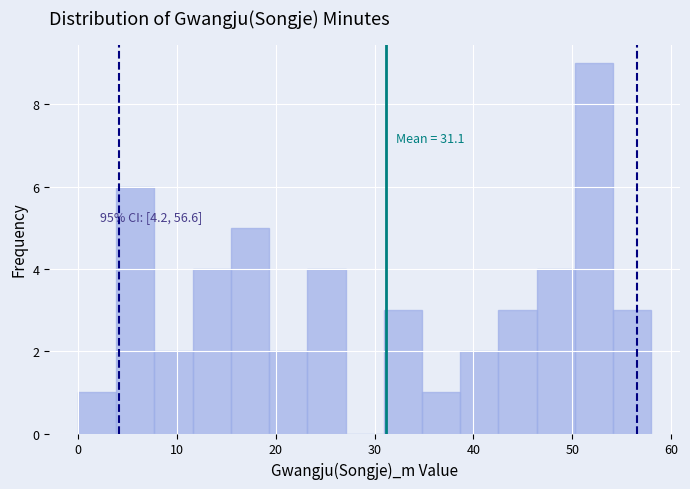

Read against the x-axis, roughly where is the centre of the tallest bar?

52